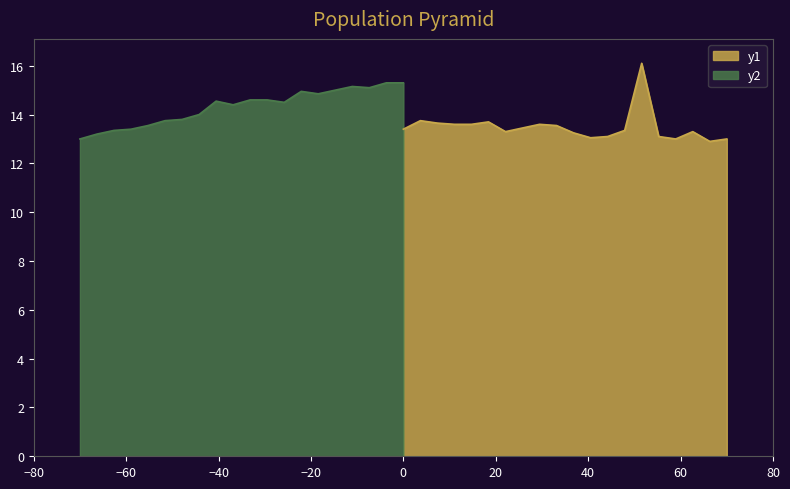

What are all the series names shown in the legend?

y1, y2